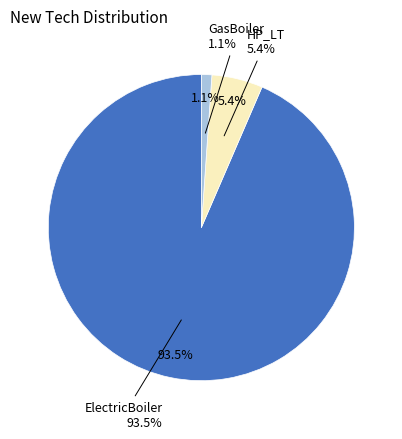

To the nearest percent, what portion does GasBoiler represent?

1%